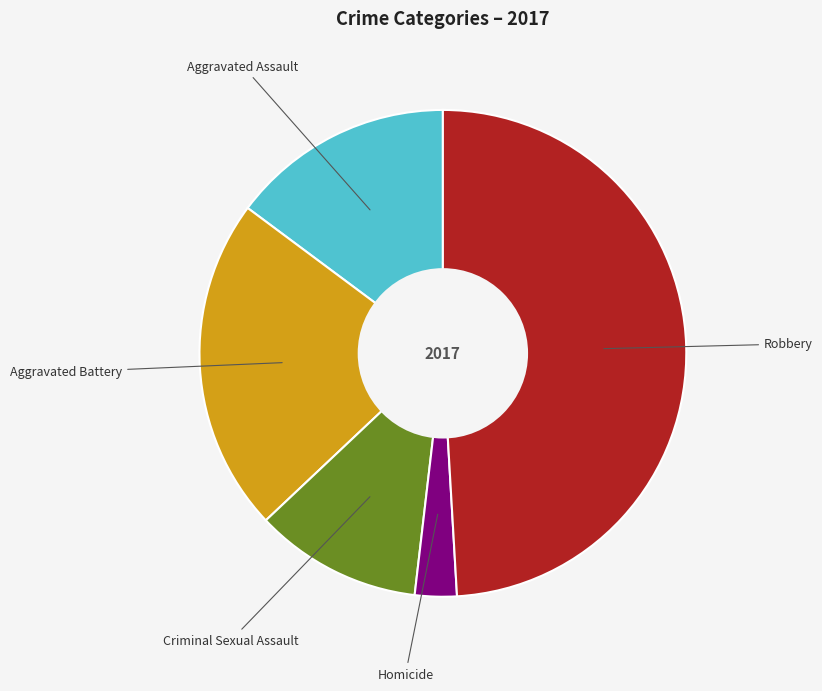

Is there any slice that represents more than half of the pie?

No